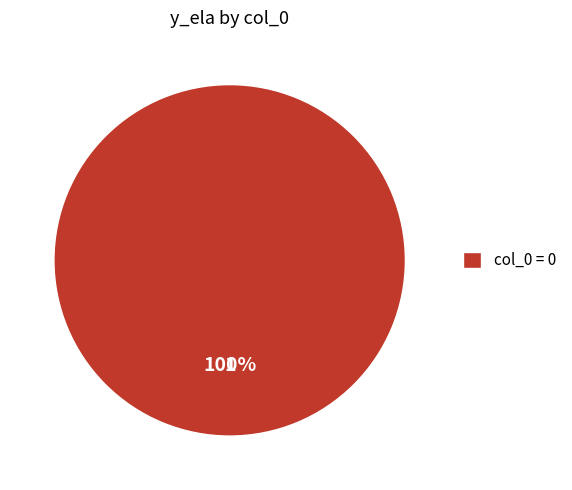

Rank the categories by value from lowest to highest.

col_0 = 0